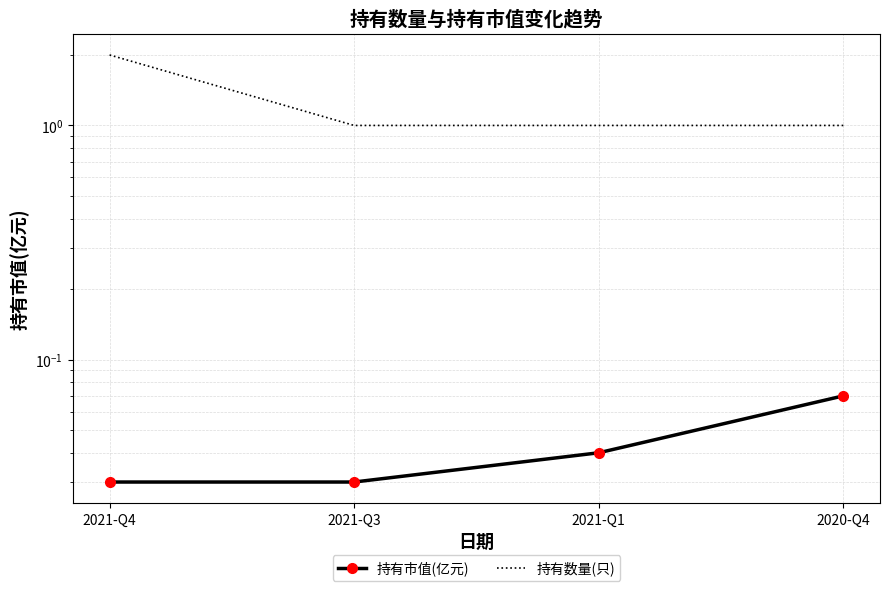

Rank the series by their average value, from lowest to highest.

持有市值(亿元), 持有数量(只)